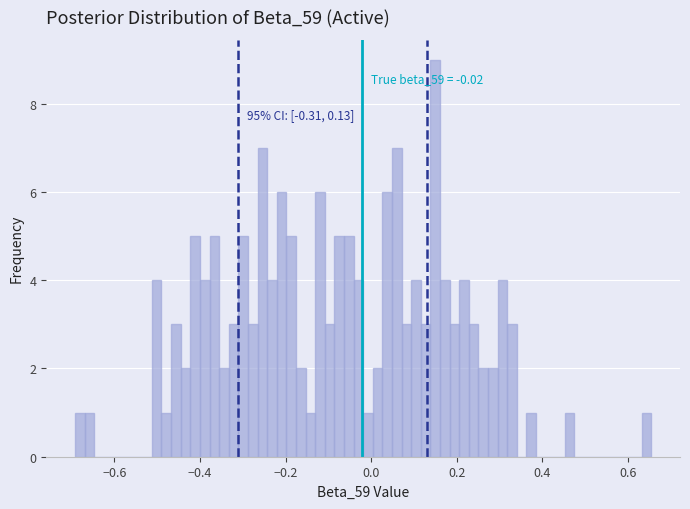

Around what value on the x-axis is the tallest bar? Give the approximate position of its centre, as read against the axis.

0.14